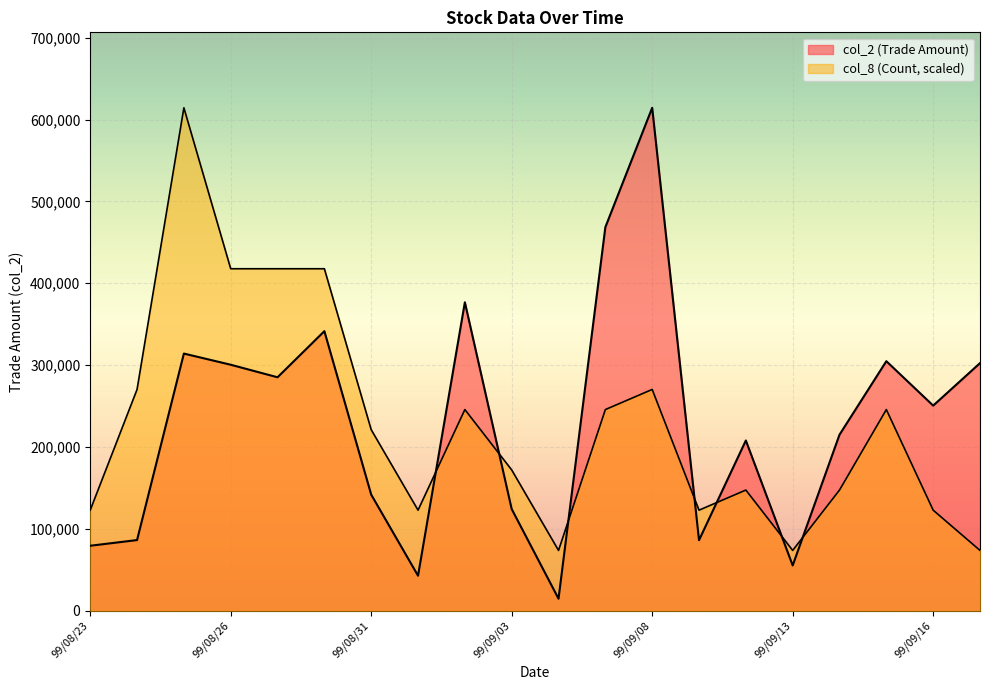

Rank the categories by col_2 value from lowest to highest.

99/09/06, 99/09/01, 99/09/13, 99/08/23, 99/09/09, 99/08/24, 99/09/03, 99/08/31, 99/09/10, 99/09/14, 99/09/16, 99/08/27, 99/08/26, 99/09/17, 99/09/15, 99/08/25, 99/08/30, 99/09/02, 99/09/07, 99/09/08